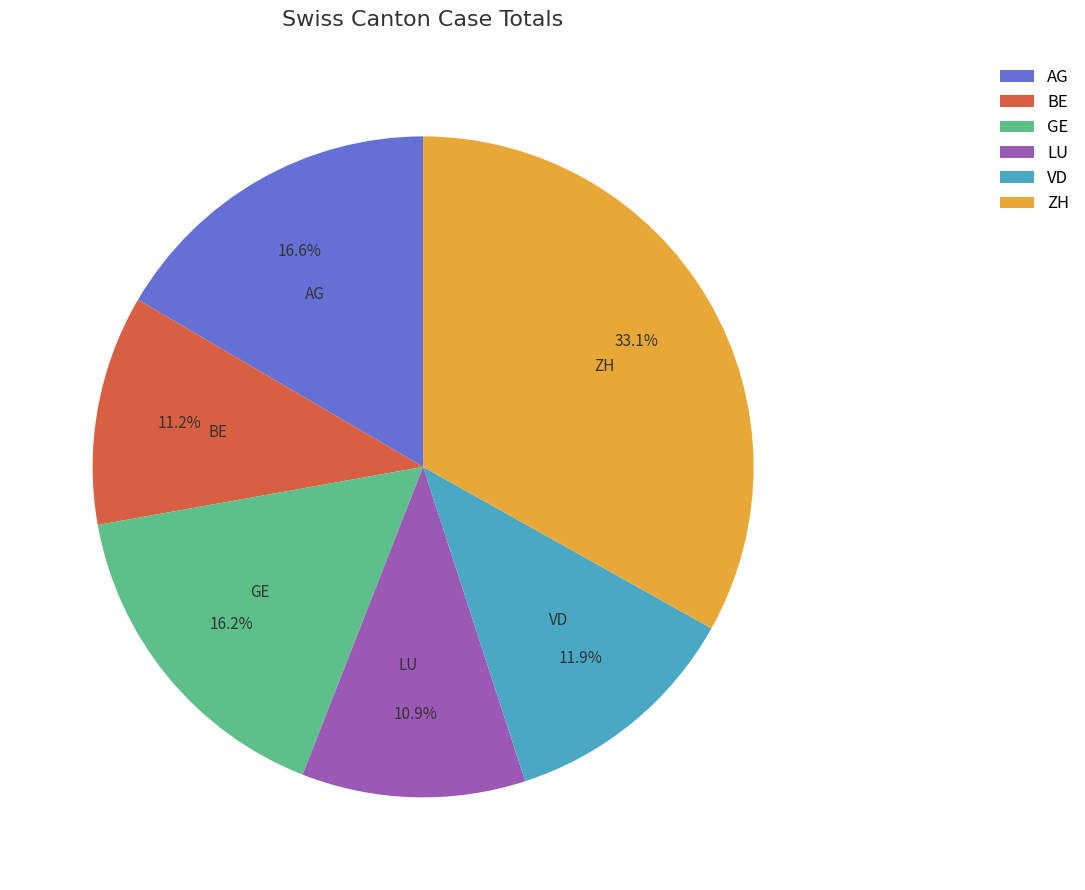

The VD slice represents 17% of the pie. True or false?

False